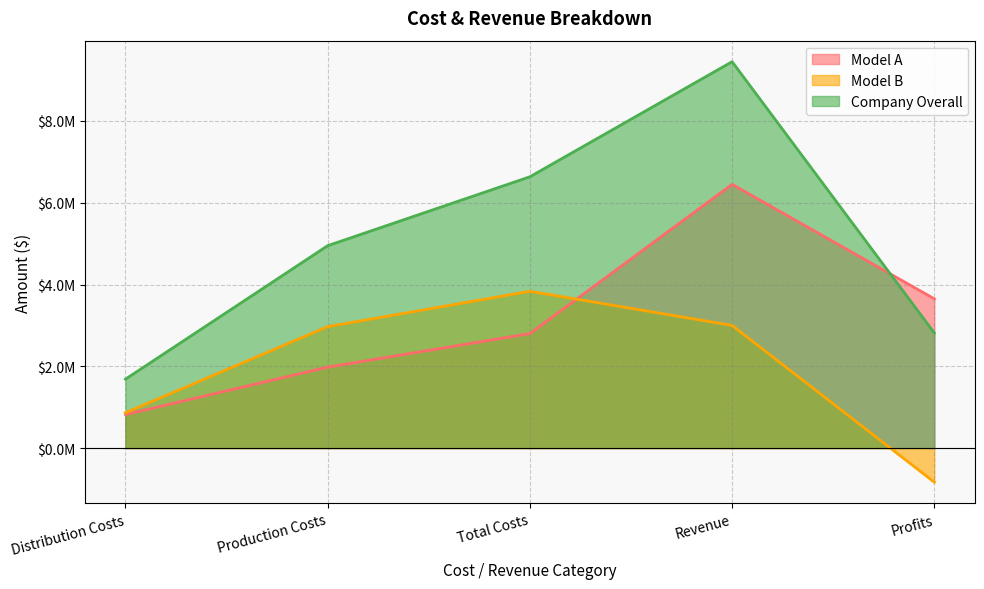

Which series has the largest total across all categories?

Company Overall